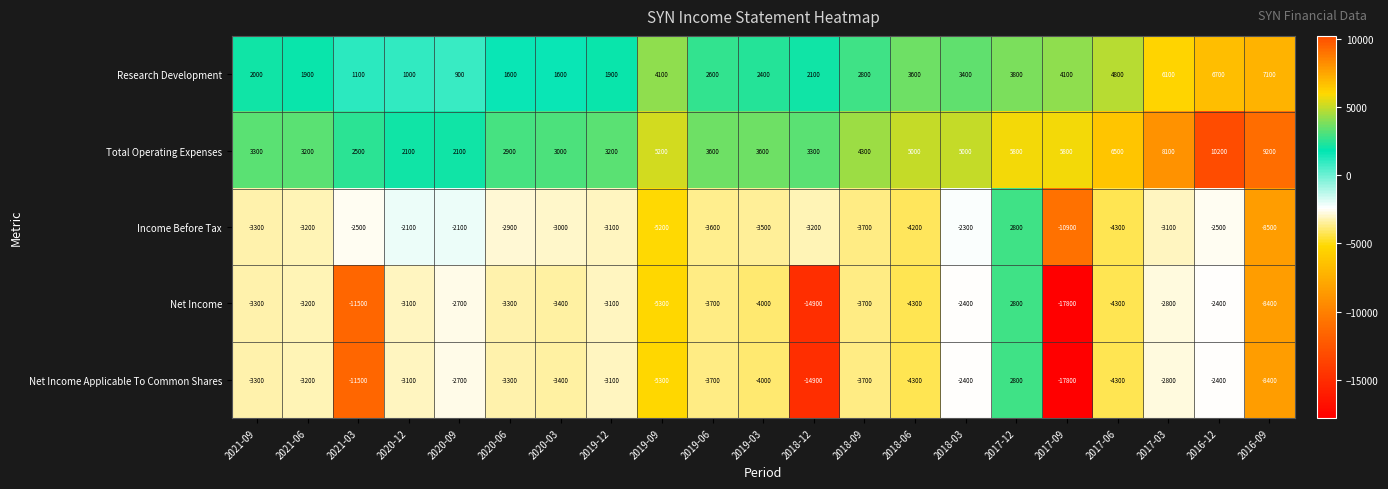

Which label corresponds to the smallest value in the chart?

2017-09